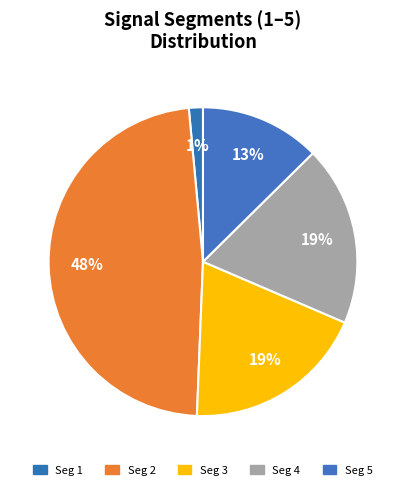

How many slices are in this pie chart?

5